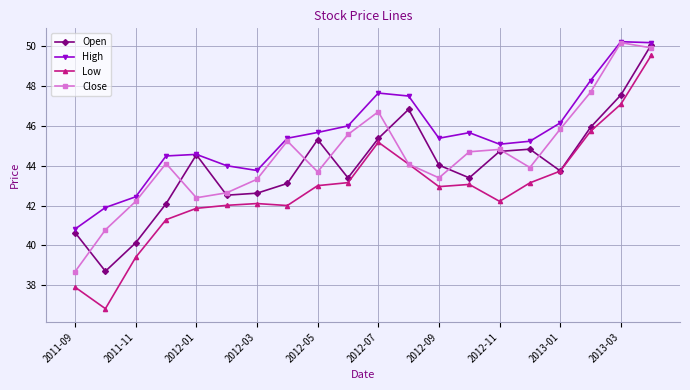

True or false: Low and High cross at least once.

False